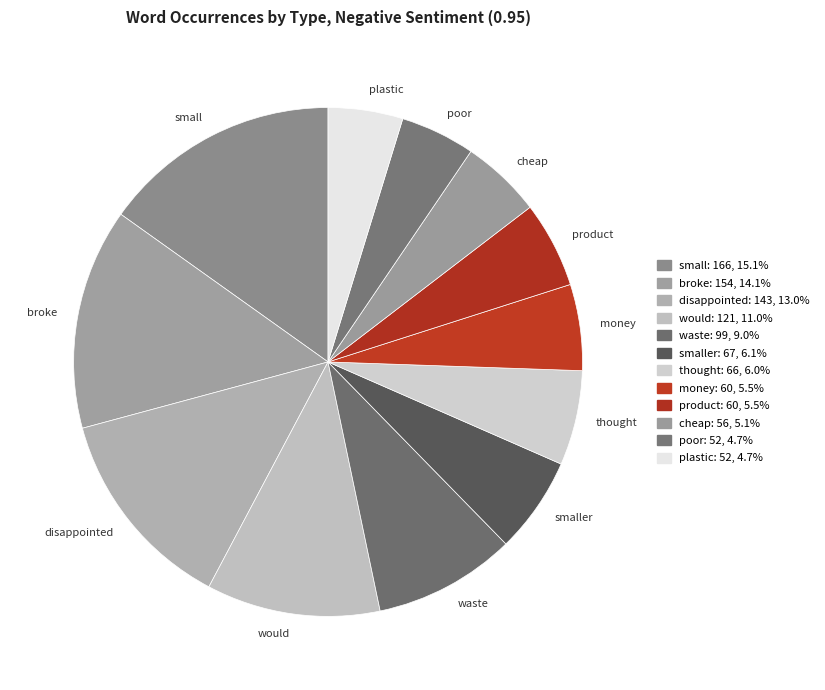

Count the number of slices in the pie.

12